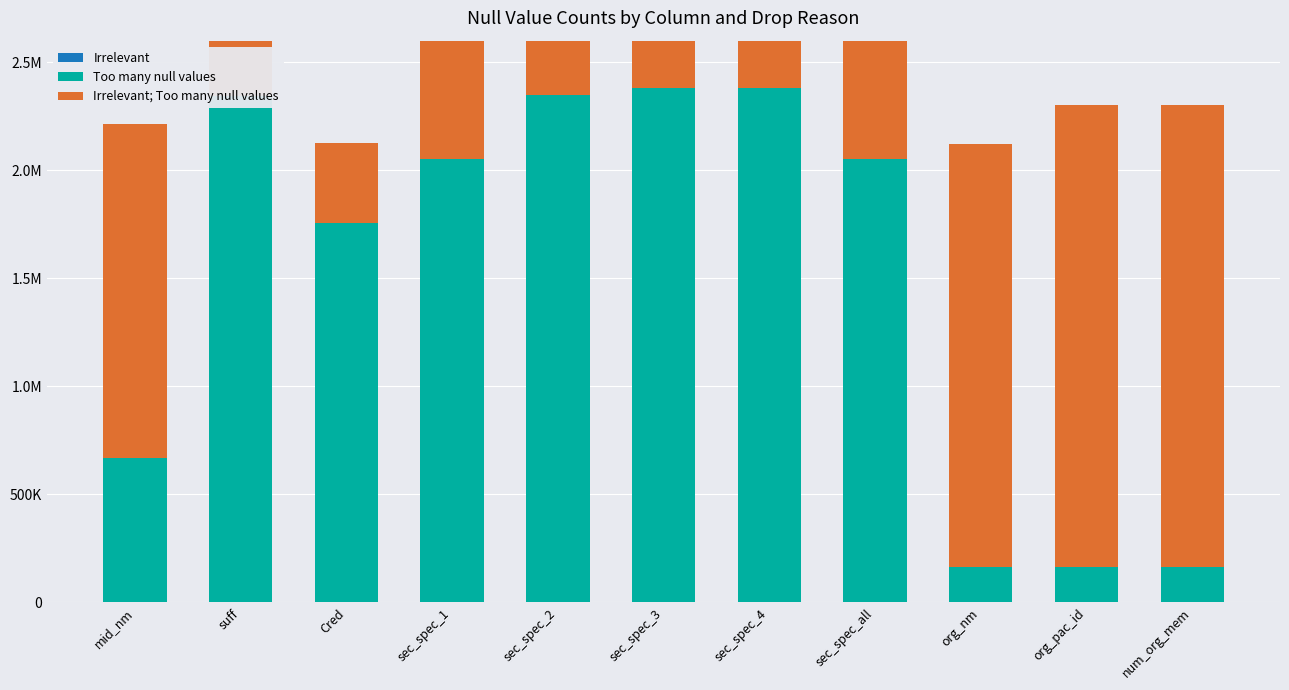

What position from the right is suff?

10